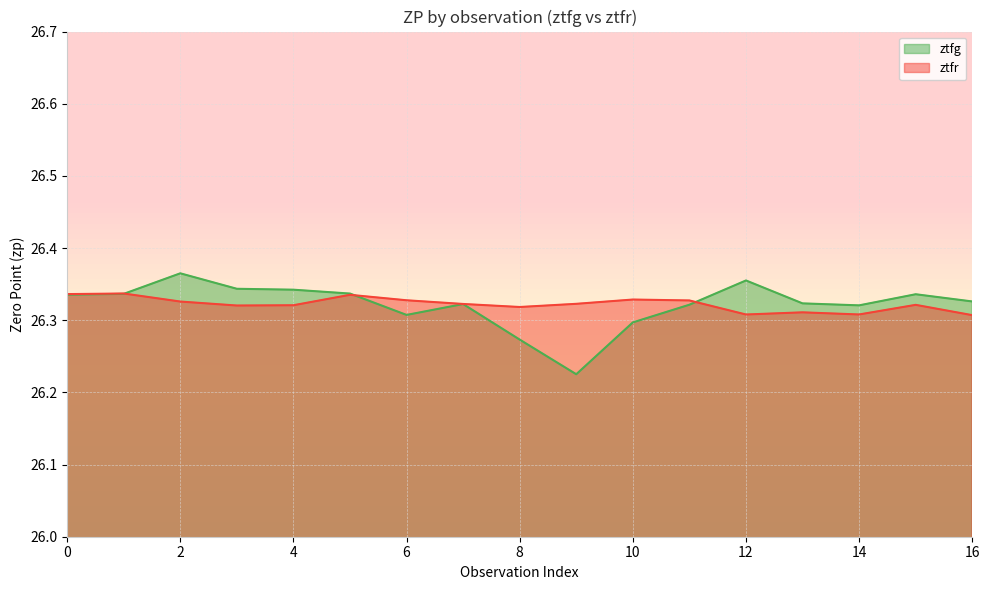

Reading left to right, what are all the values shown in this chart?

ztfg: 26.3	26.3	26.4	26.3	26.3	26.3	26.3	26.3	26.3	26.2	26.3	26.3	26.4	26.3	26.3	26.3	26.3
ztfr: 26.3	26.3	26.3	26.3	26.3	26.3	26.3	26.3	26.3	26.3	26.3	26.3	26.3	26.3	26.3	26.3	26.3